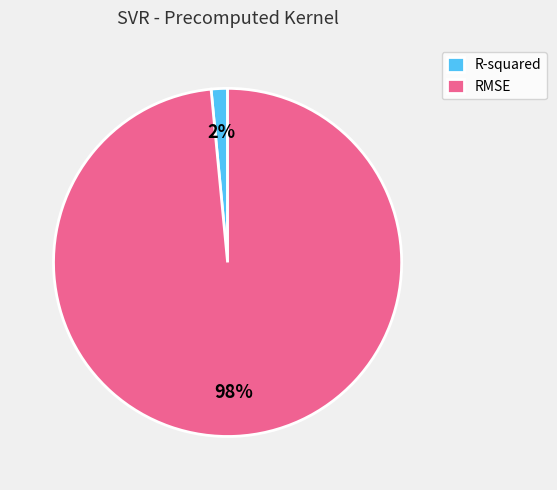

Does R-squared account for over 50% of the chart?

No